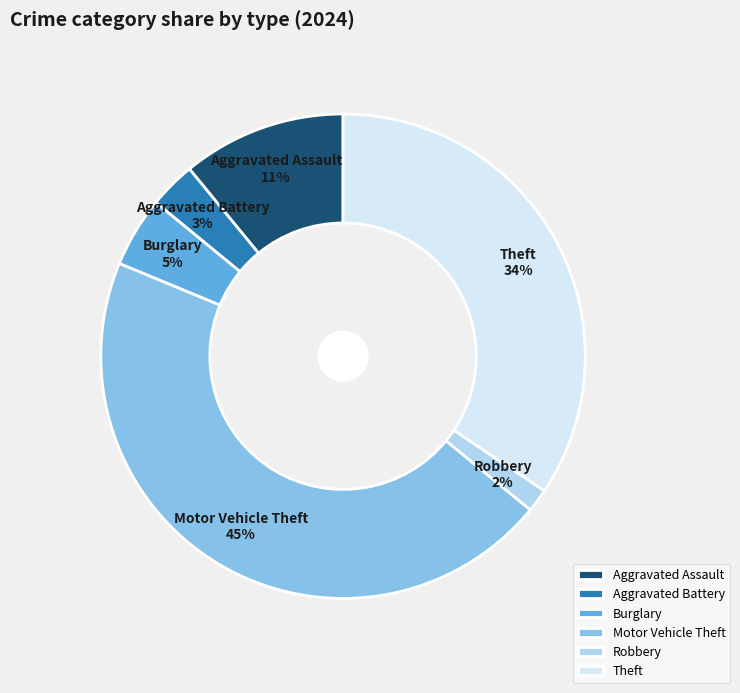

How many slices are in this pie chart?

6